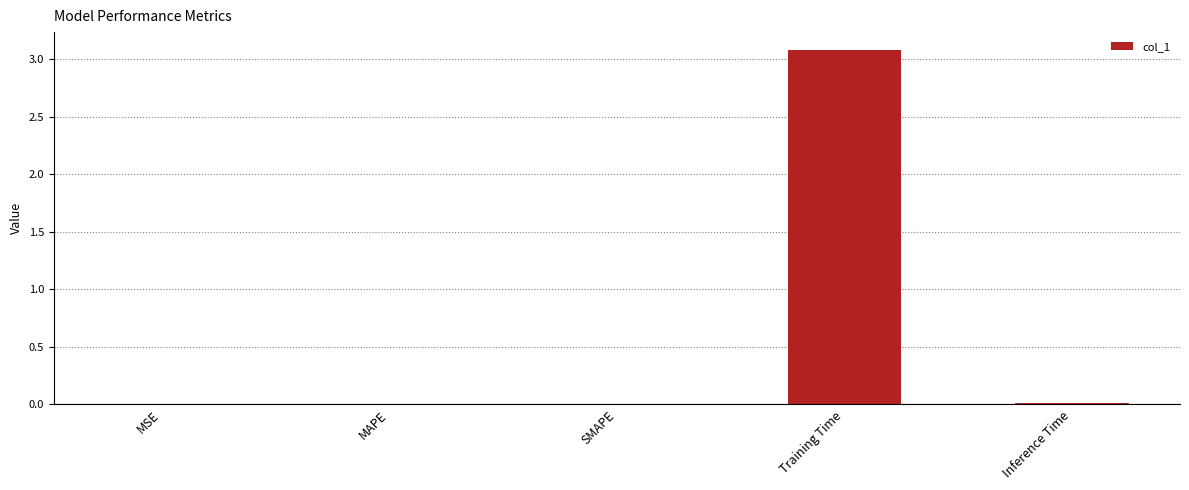

What is the sum of all values?

3.1